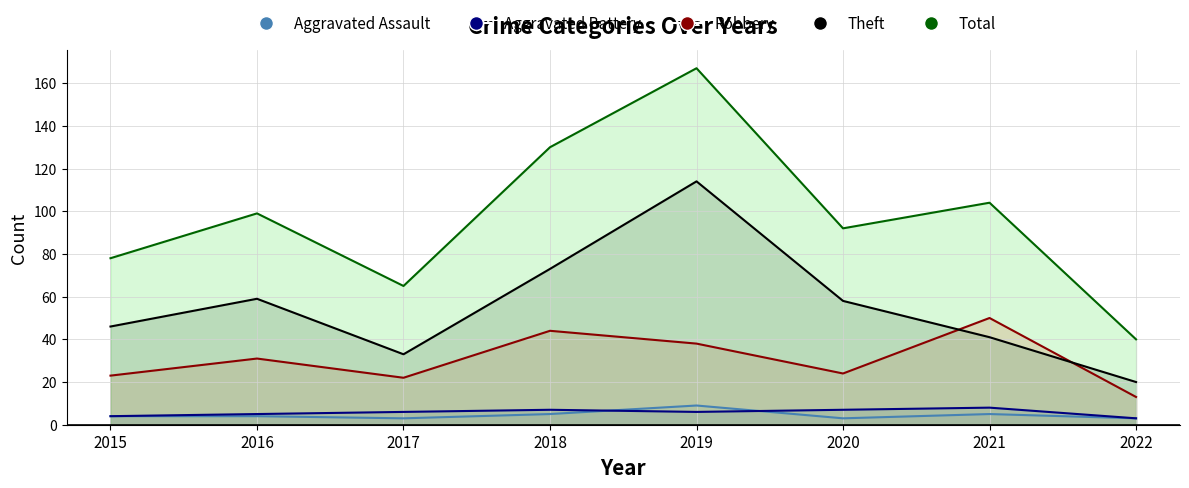

List the series in order of their peak value, highest first.

Total, Theft, Robbery, Aggravated Assault, Aggravated Battery